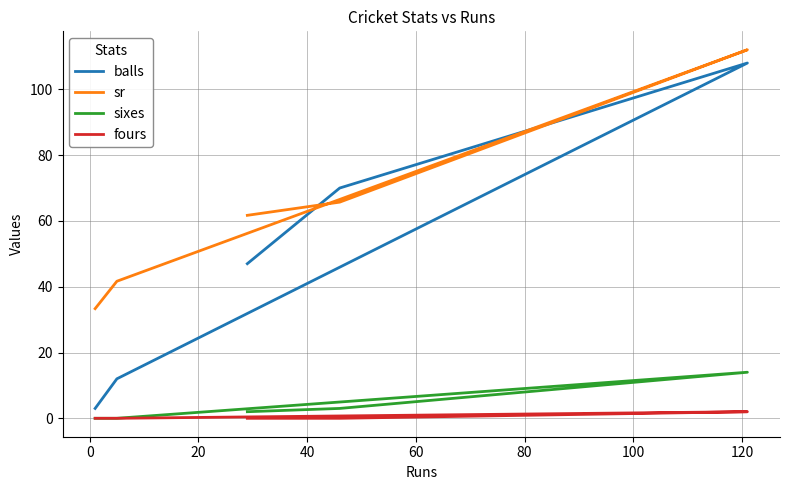

What are all the series names shown in the legend?

balls, sr, sixes, fours